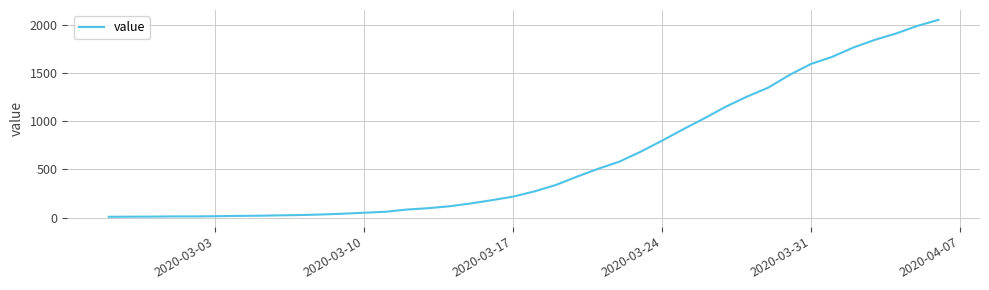

What is the greatest value displayed?

2052